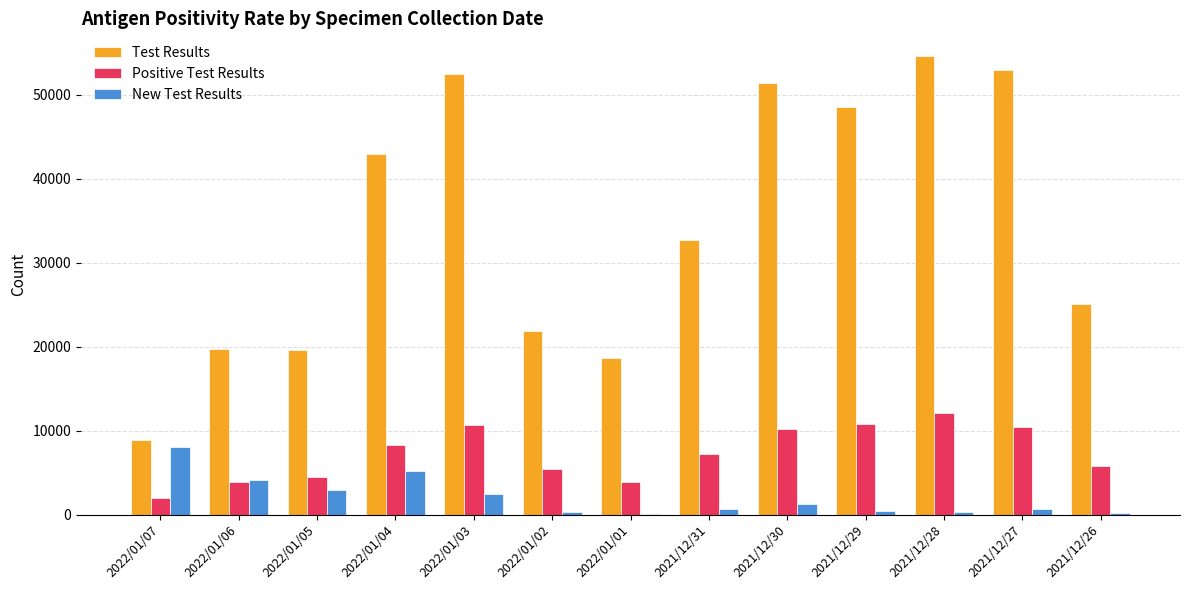

Between 2022/01/01 and 2021/12/28, which series saw the biggest shift?

Test Results